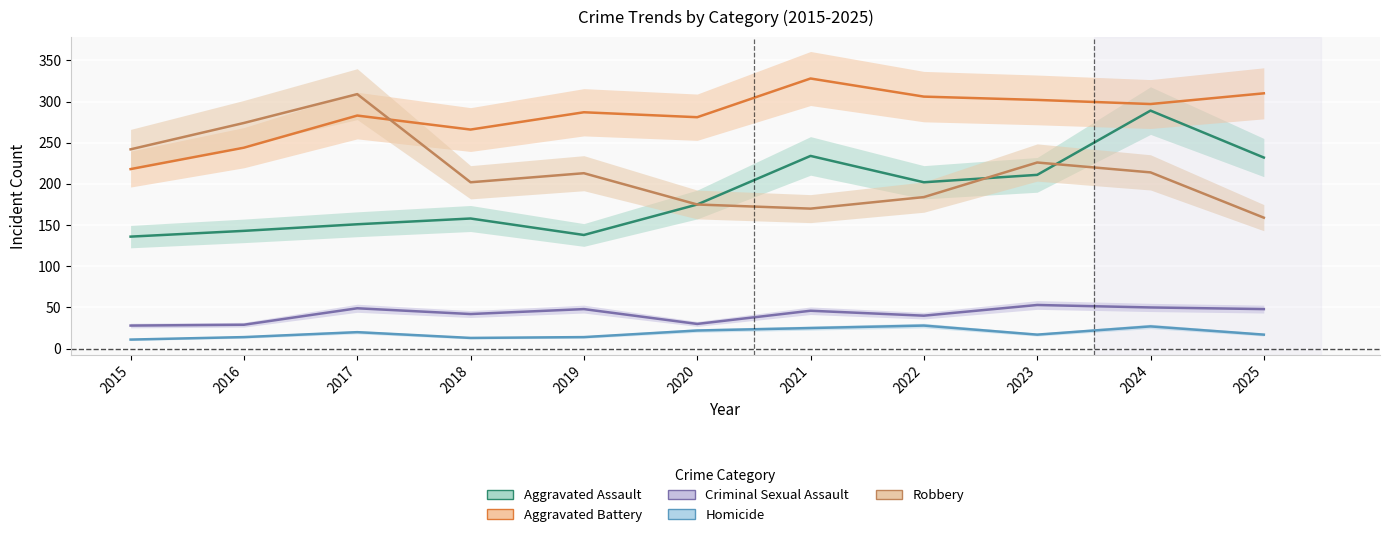

True or false: Homicide and Robbery intersect in this chart.

False